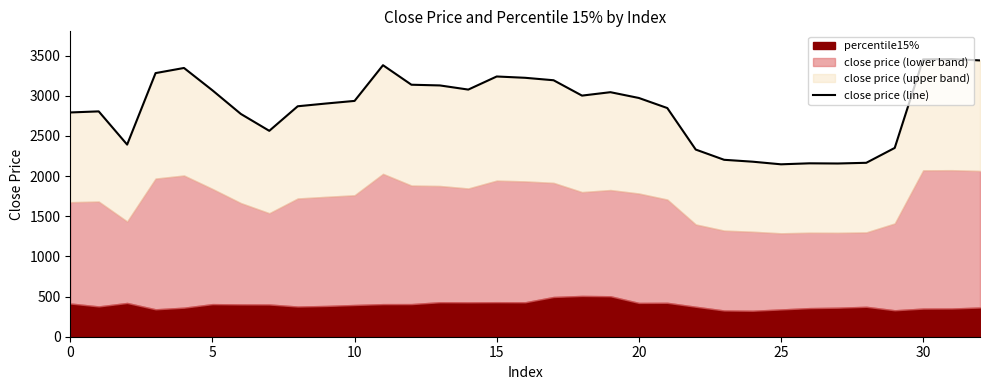

Reading left to right, transcribe all the data shown in this chart.

2791.8	2805.2	2391.6	3281.7	3345.6	3067.4	2773.3	2563.1	2868.8	2903.2	2935.6	3380.0	3137.0	3128.3	3076.5	3239.6	3223.3	3192.7	3001.6	3044.1	2972.1	2846.8	2330.0	2202.4	2179.0	2146.3	2158.7	2156.5	2165.1	2350.3	3452.8	3456.0	3439.8